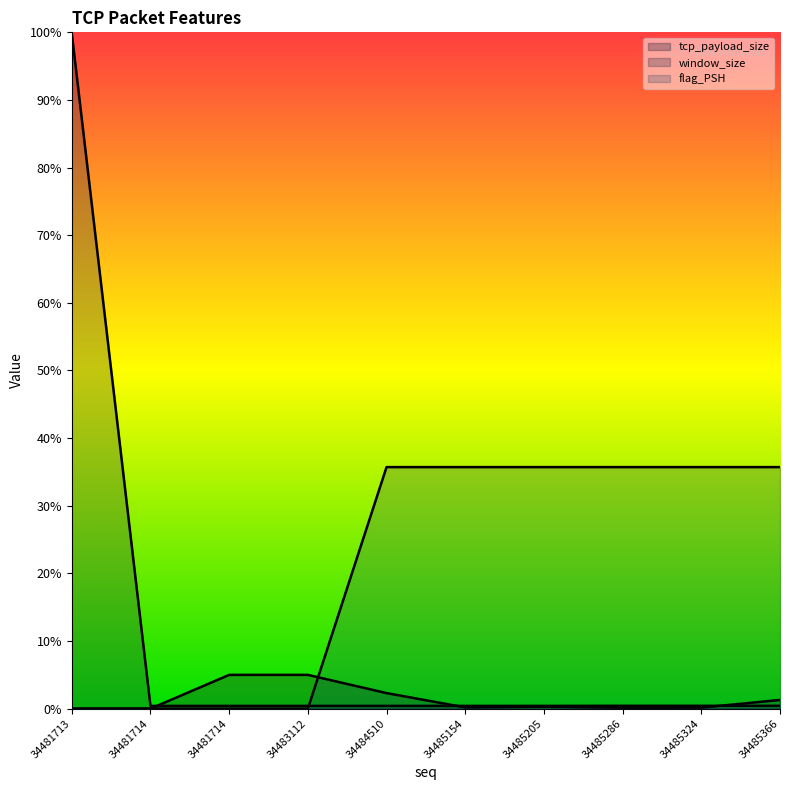

Is it true that window_size equals 118 at 34485324?

True